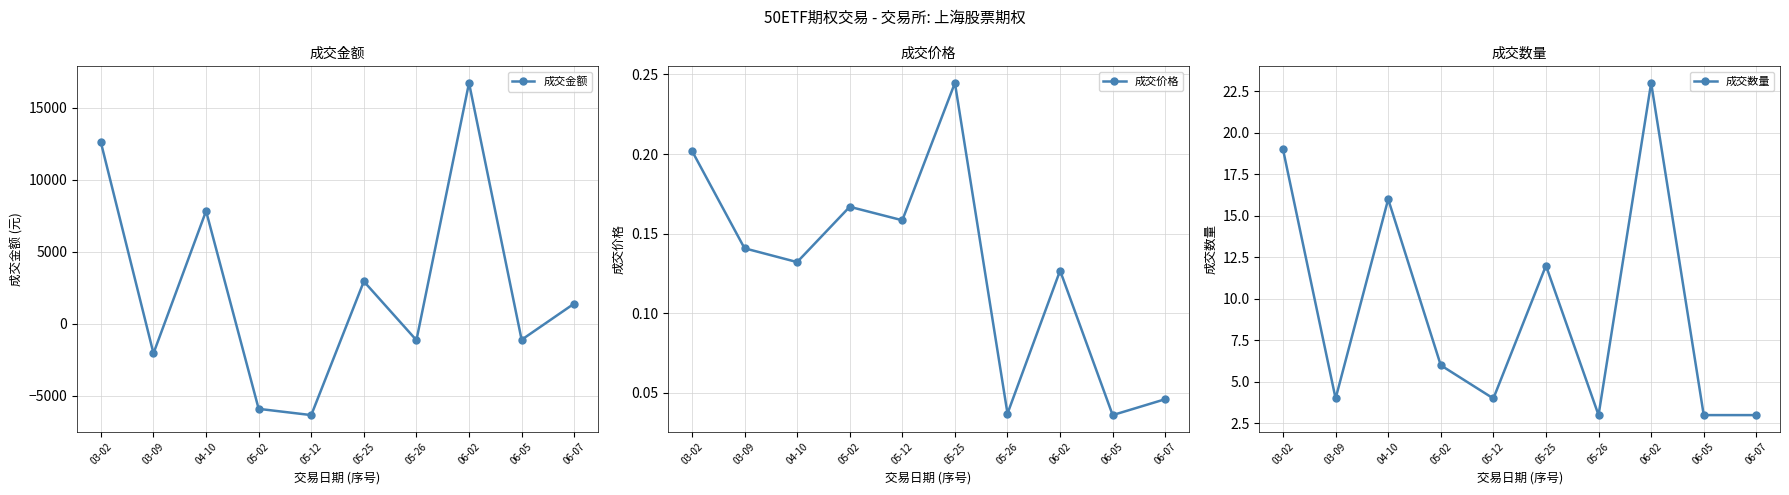

True or false: 成交价格 and 成交数量 intersect in this chart.

False